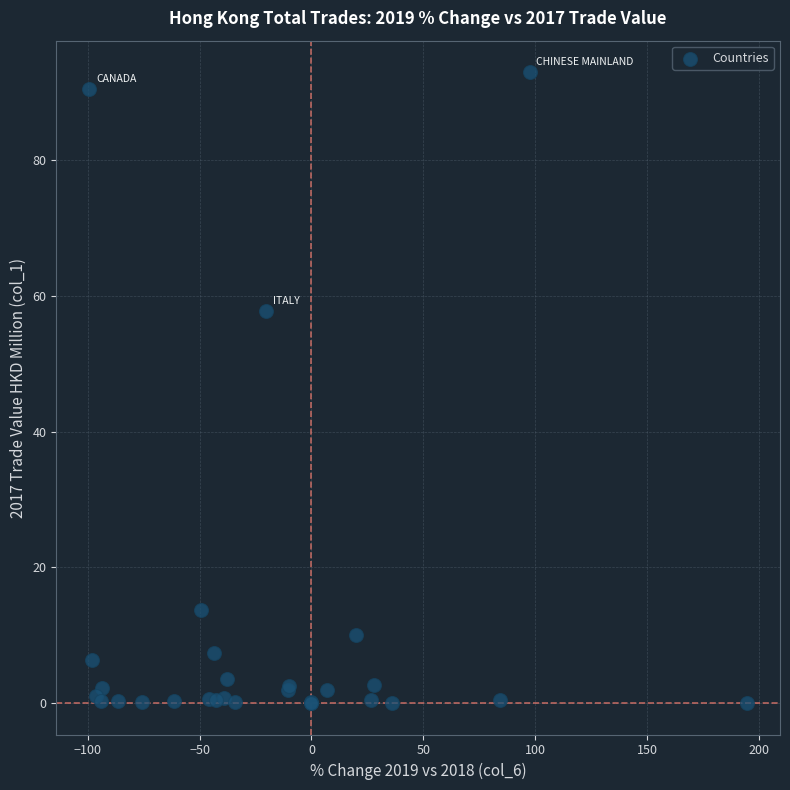

What Y value in the scatter plot is closest to 46?

57.8